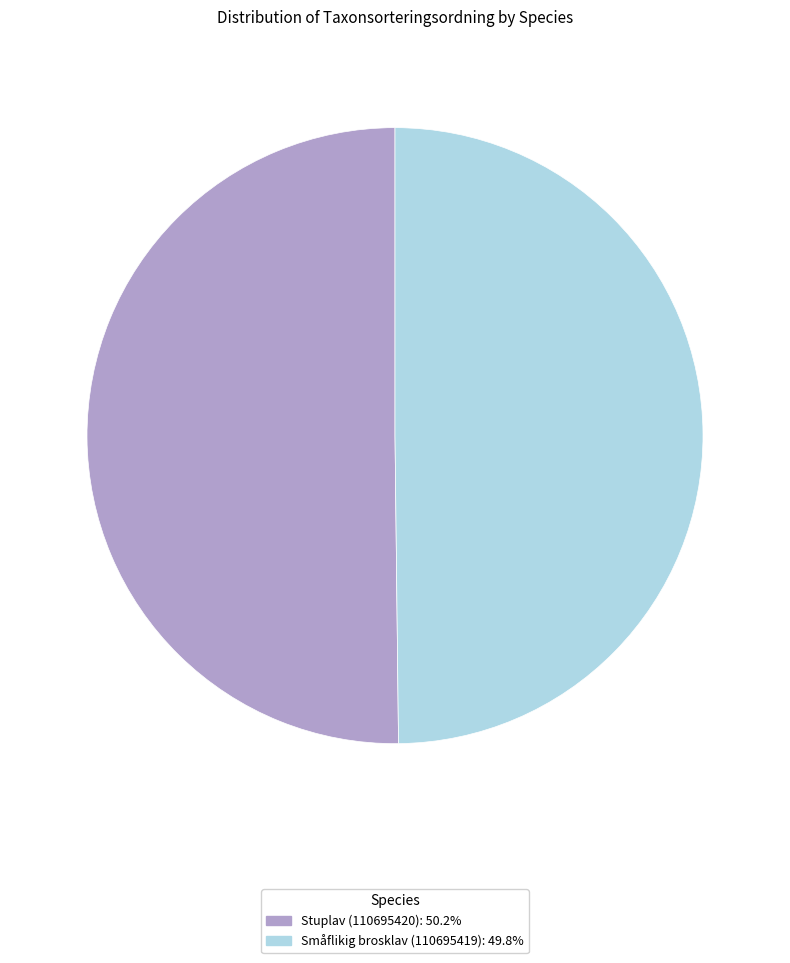

The Stuplav (110695420) slice represents 43% of the pie. True or false?

False